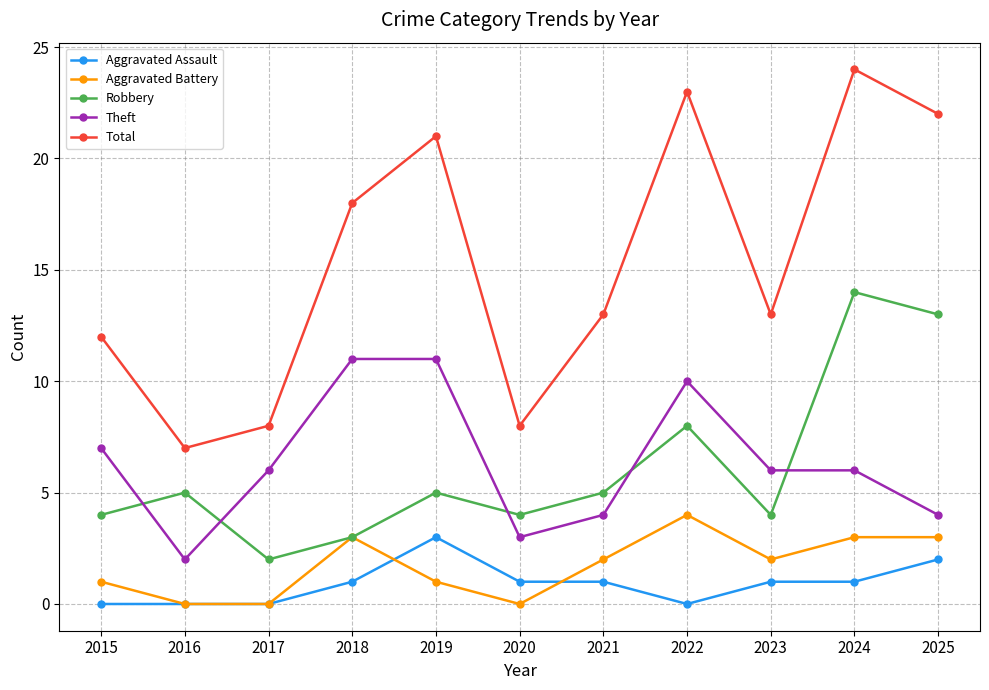

What is the spread (max minus min) of values at 2017?

8